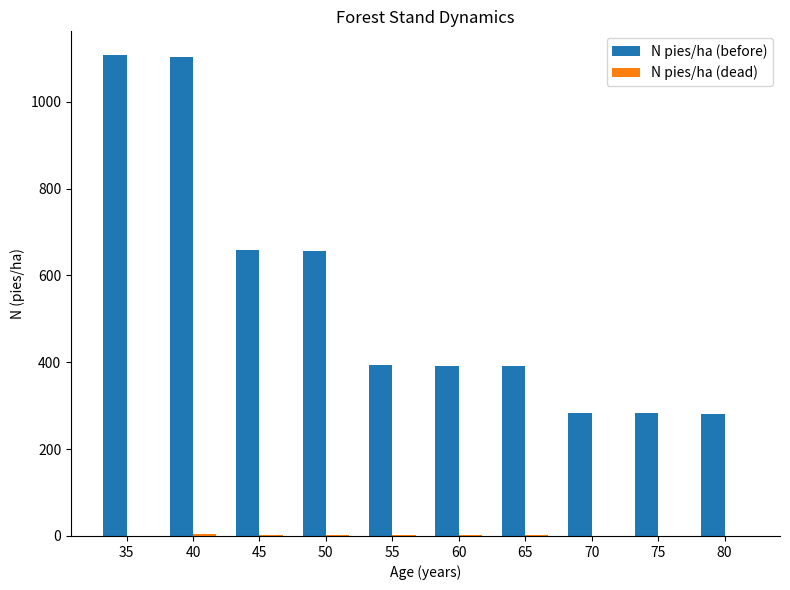

What is the sum of all N pies/ha (before) values?

5551.4